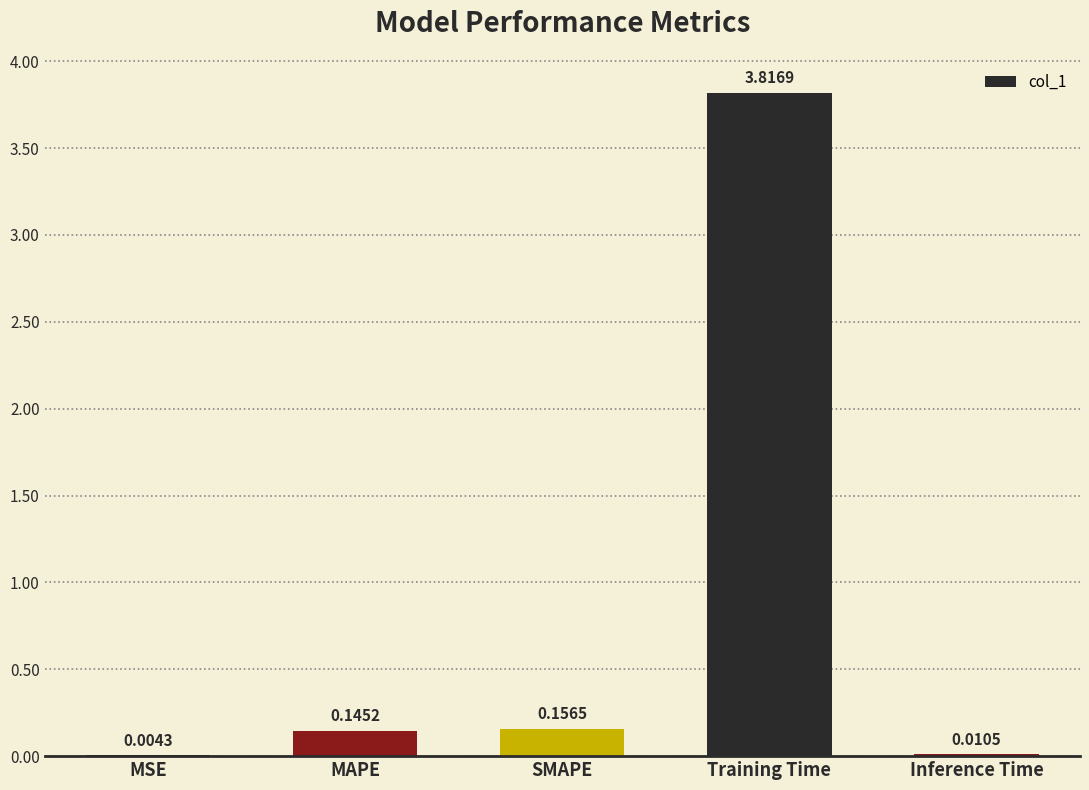

What is the greatest value displayed?

3.8